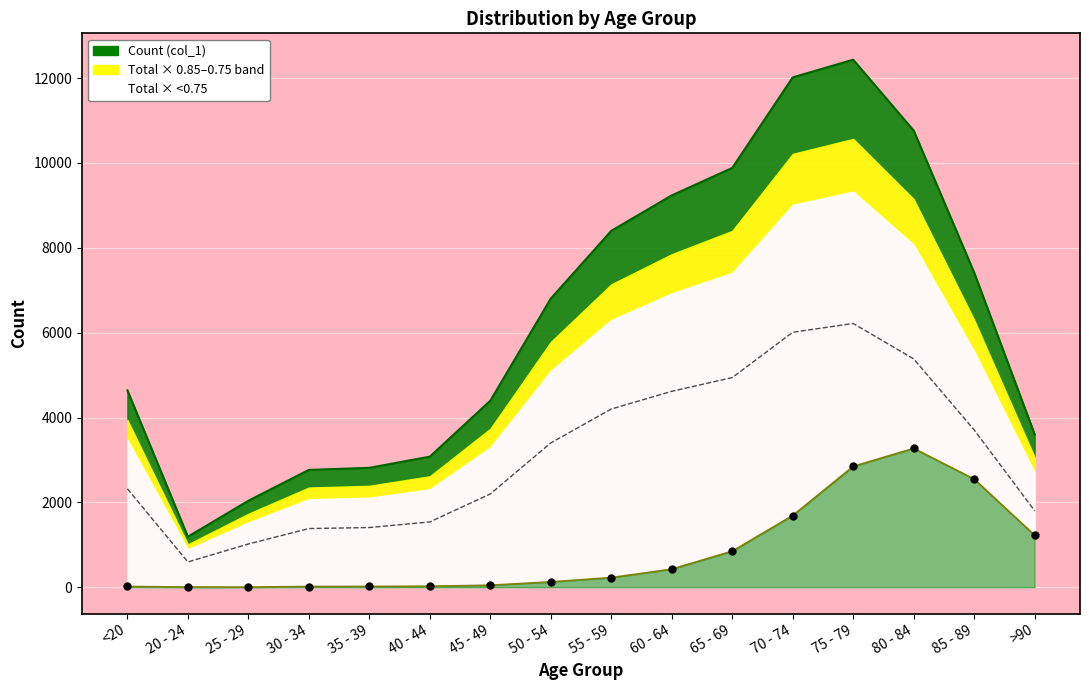

Is the value of Count (col_1) at 80 - 84 greater than the value of Total (col_2) at 30 - 34?

Yes